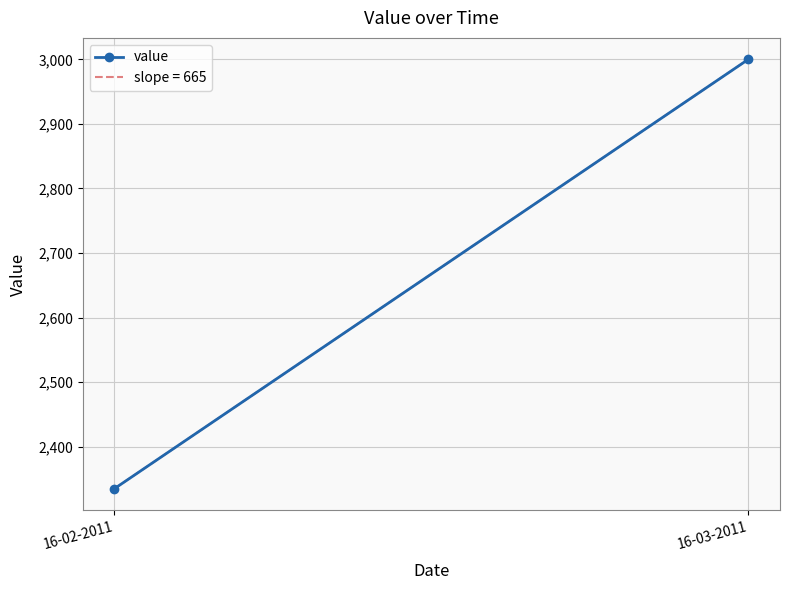

The chart shows a value of 2335 at 16-02-2011. True or false?

True